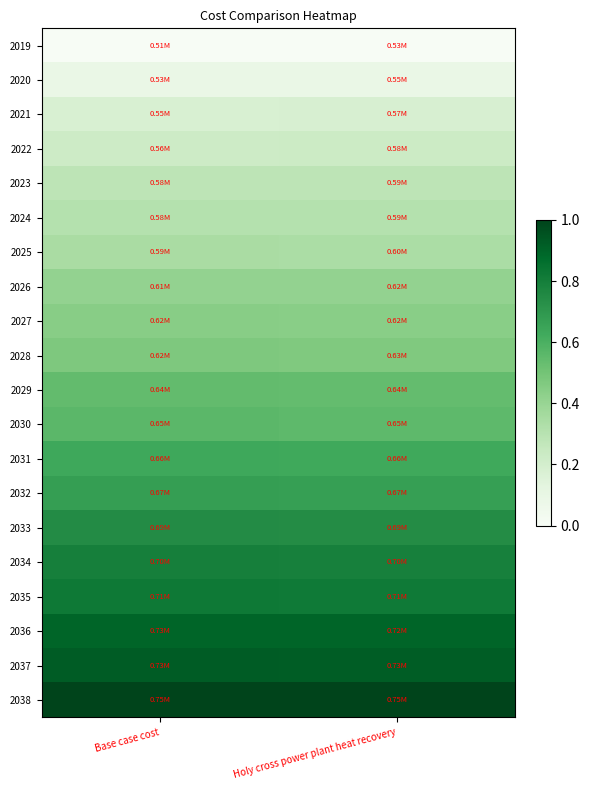

Reading left to right, extract all data points from this chart.

2019: Base case cost=0.0	Holy cross power plant heat recovery=0.0
2020: Base case cost=0.1	Holy cross power plant heat recovery=0.1
2021: Base case cost=0.2	Holy cross power plant heat recovery=0.2
2022: Base case cost=0.2	Holy cross power plant heat recovery=0.2
2023: Base case cost=0.3	Holy cross power plant heat recovery=0.3
2024: Base case cost=0.3	Holy cross power plant heat recovery=0.3
2025: Base case cost=0.3	Holy cross power plant heat recovery=0.3
2026: Base case cost=0.4	Holy cross power plant heat recovery=0.4
2027: Base case cost=0.4	Holy cross power plant heat recovery=0.4
2028: Base case cost=0.5	Holy cross power plant heat recovery=0.5
2029: Base case cost=0.5	Holy cross power plant heat recovery=0.5
2030: Base case cost=0.6	Holy cross power plant heat recovery=0.6
2031: Base case cost=0.6	Holy cross power plant heat recovery=0.6
2032: Base case cost=0.7	Holy cross power plant heat recovery=0.7
2033: Base case cost=0.7	Holy cross power plant heat recovery=0.7
2034: Base case cost=0.8	Holy cross power plant heat recovery=0.8
2035: Base case cost=0.8	Holy cross power plant heat recovery=0.8
2036: Base case cost=0.9	Holy cross power plant heat recovery=0.9
2037: Base case cost=0.9	Holy cross power plant heat recovery=0.9
2038: Base case cost=1.0	Holy cross power plant heat recovery=1.0